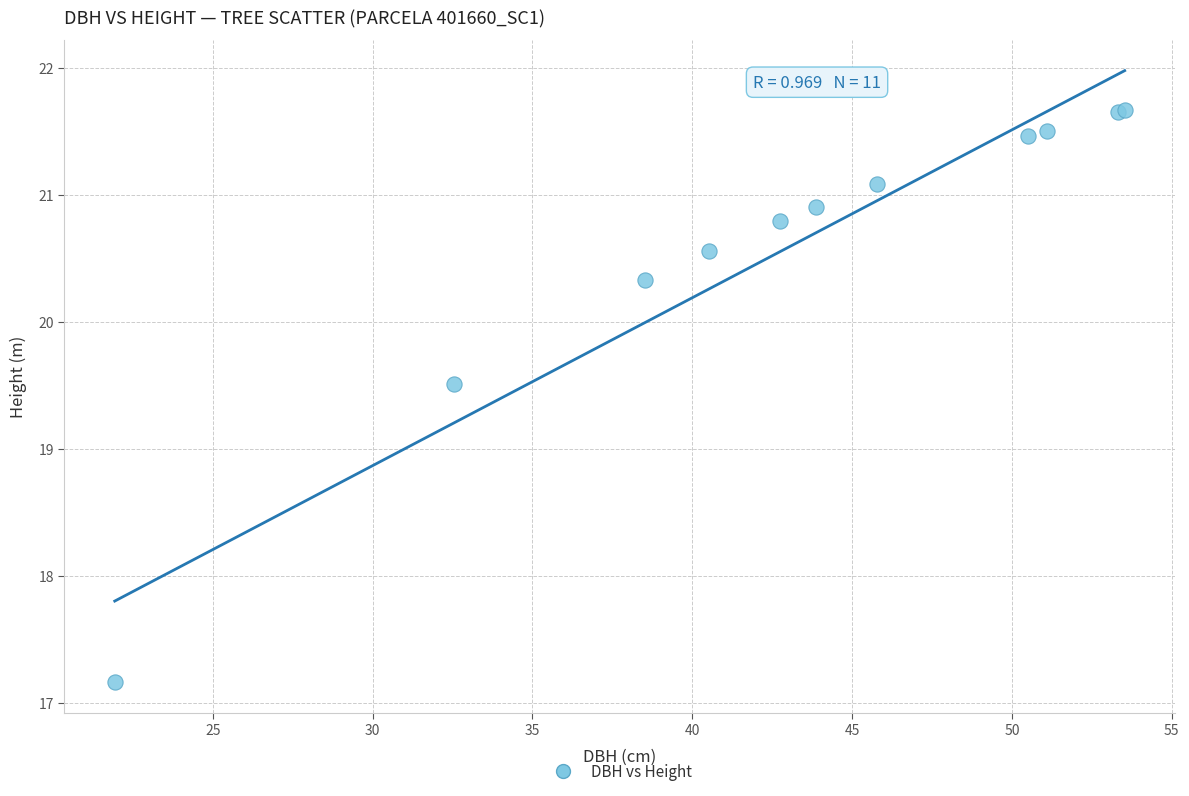

What Y value in the scatter plot is closest to 19?

19.5